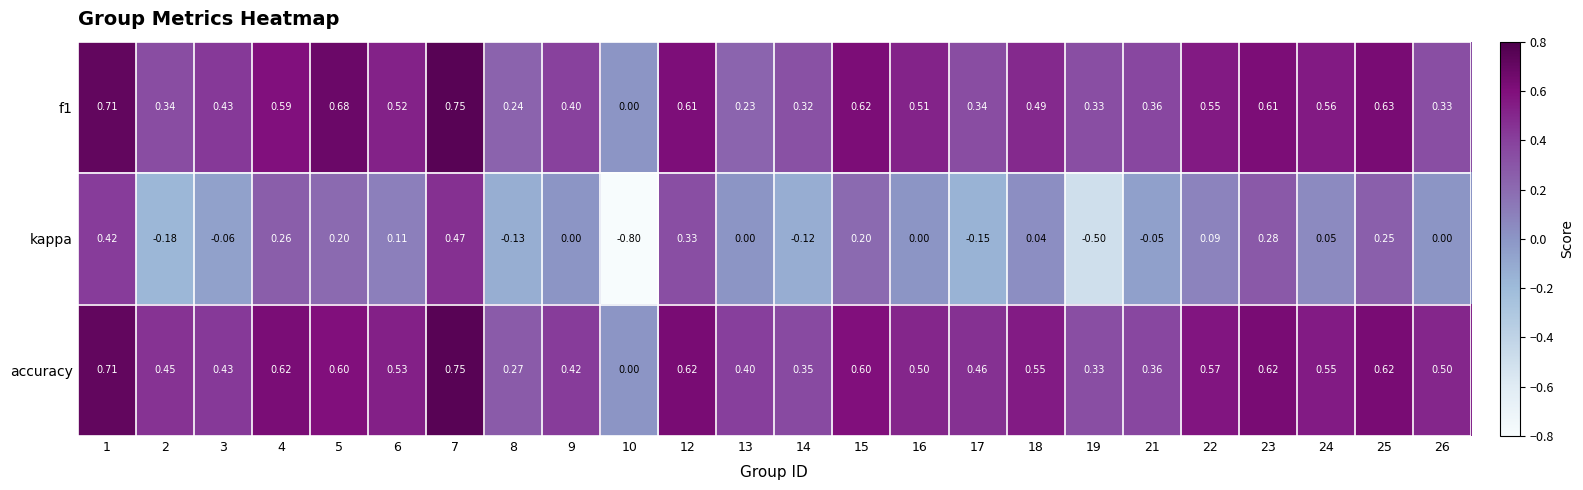

At which category is the sum across all series the highest?

7